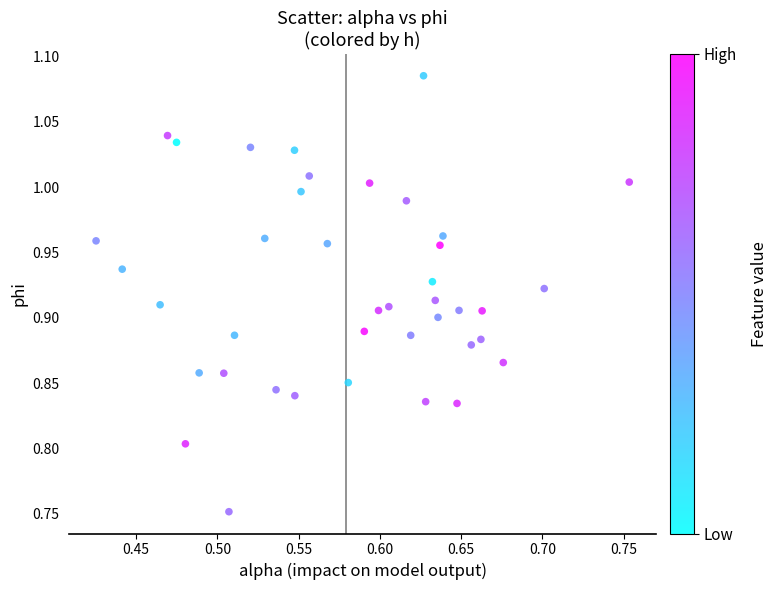

What is the range of Y values (max minus min)?

0.3